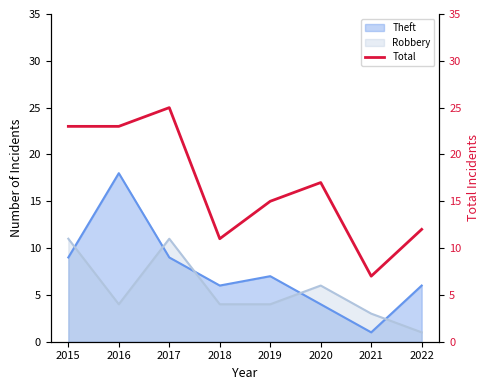

Reading right to left, transcribe all the data shown in this chart.

12	7	17	15	11	25	23	23